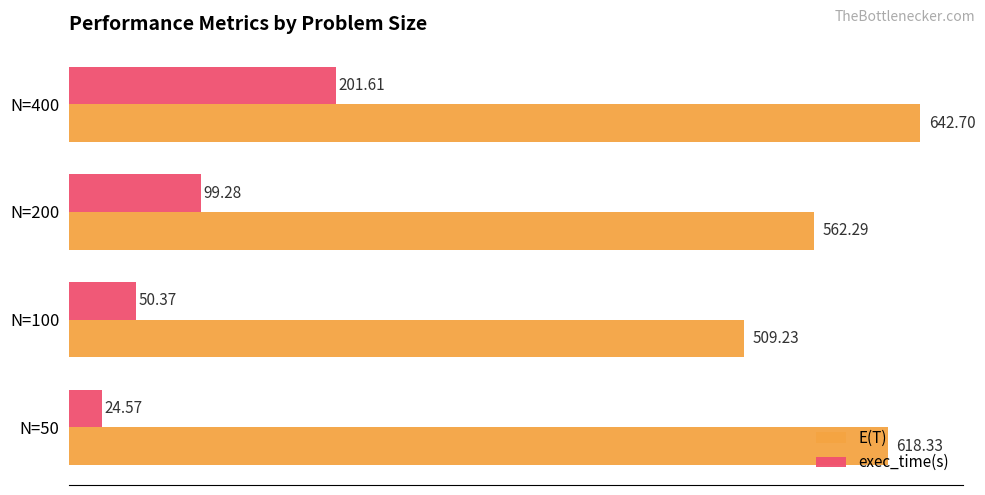

What are all the series names shown in the legend?

E(T), exec_time(s)